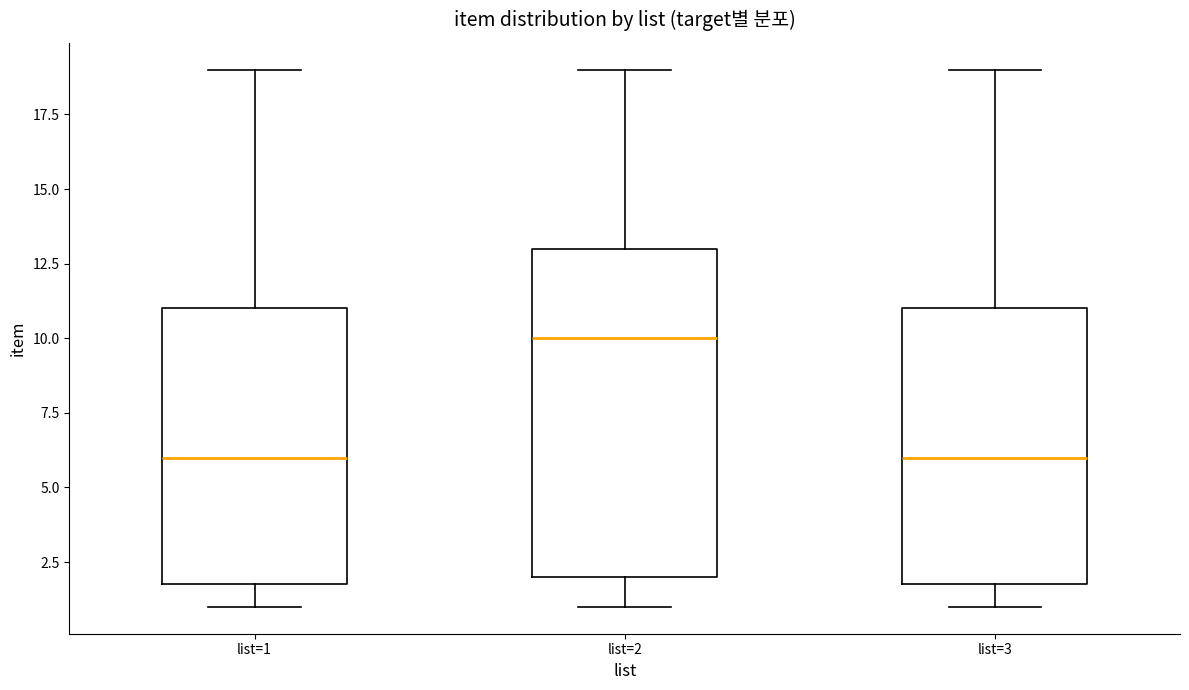

Reading left to right, read every box against the y-axis: the position of its median line, the range the box covers, and the ends of its whiskers. The values are not printed on the chart, so give them approximately, as read against the axis.

list=1: median 6, box 2 to 11, whiskers 1 to 19
list=2: median 10, box 2 to 13, whiskers 1 to 19
list=3: median 6, box 2 to 11, whiskers 1 to 19